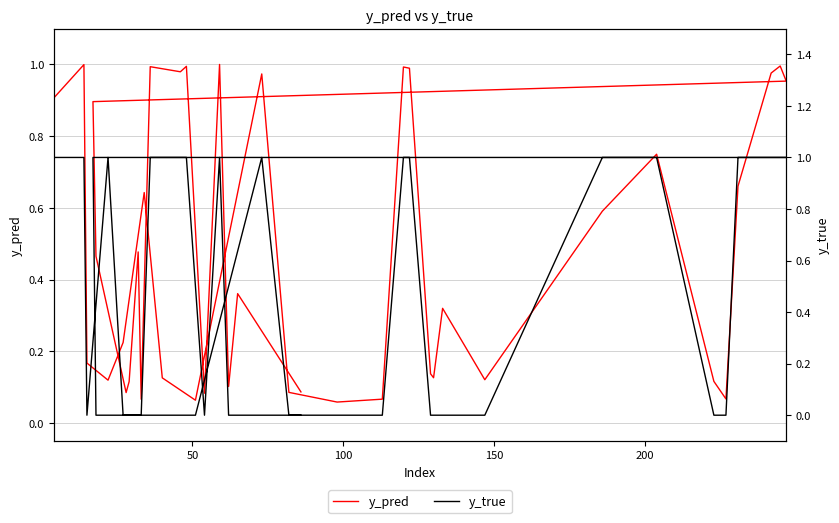

In y_true, how many points are lower than both neighbors (excluding endpoints)?

2